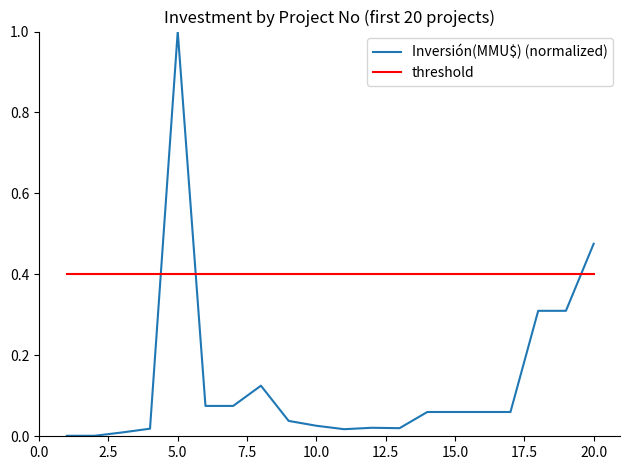

After their last crossing, which series has the higher values: threshold or Inversión(MMU$) (normalized)?

Inversión(MMU$) (normalized)